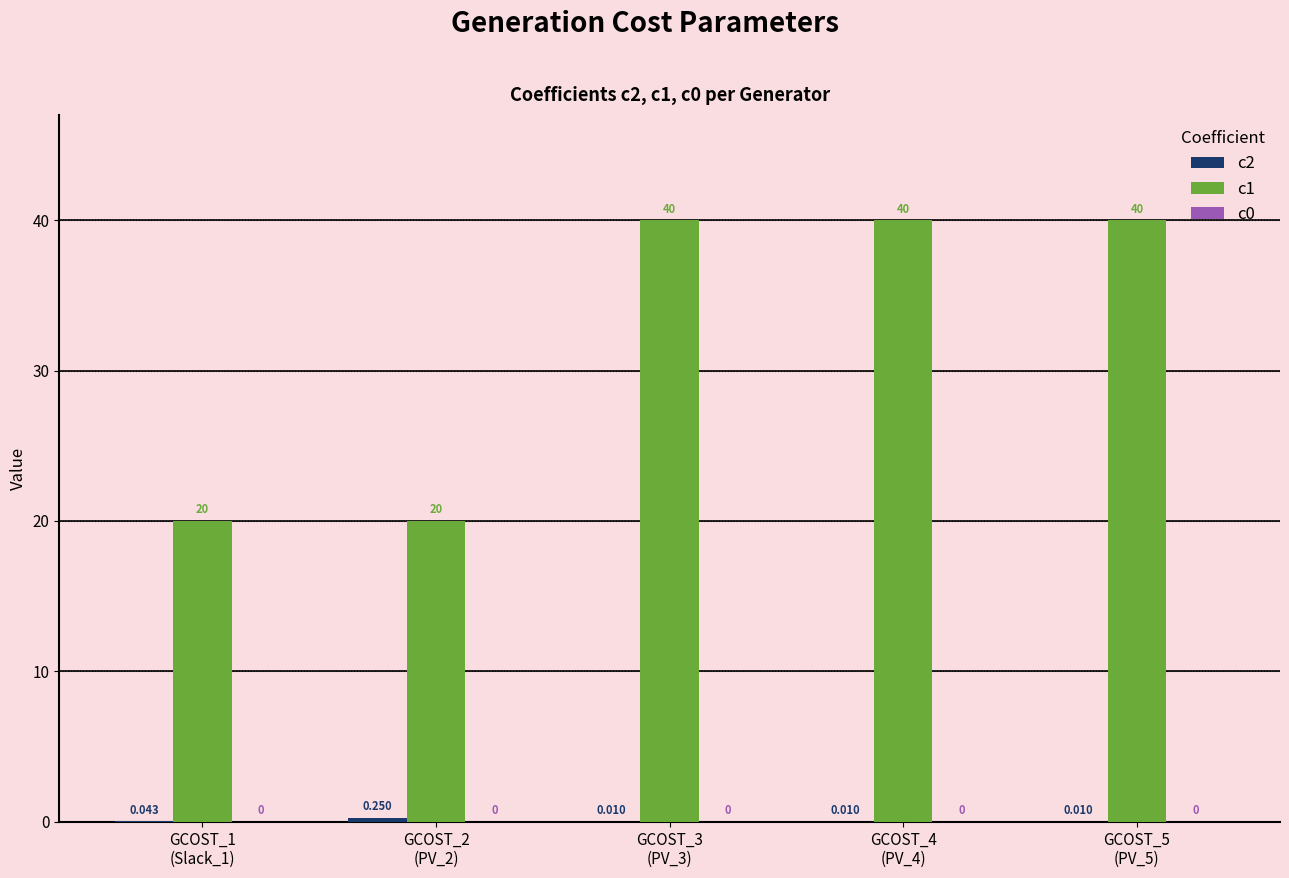

At how many categories does at least one series exceed 11?

5